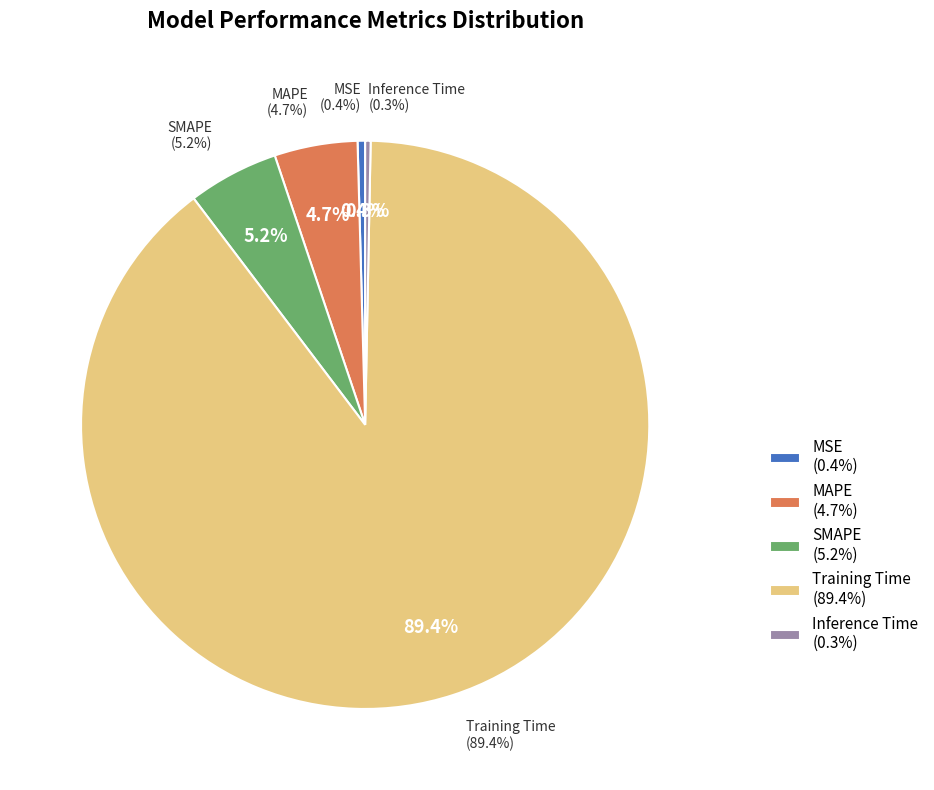

Combined, do SMAPE and Inference Time account for over 50%?

No